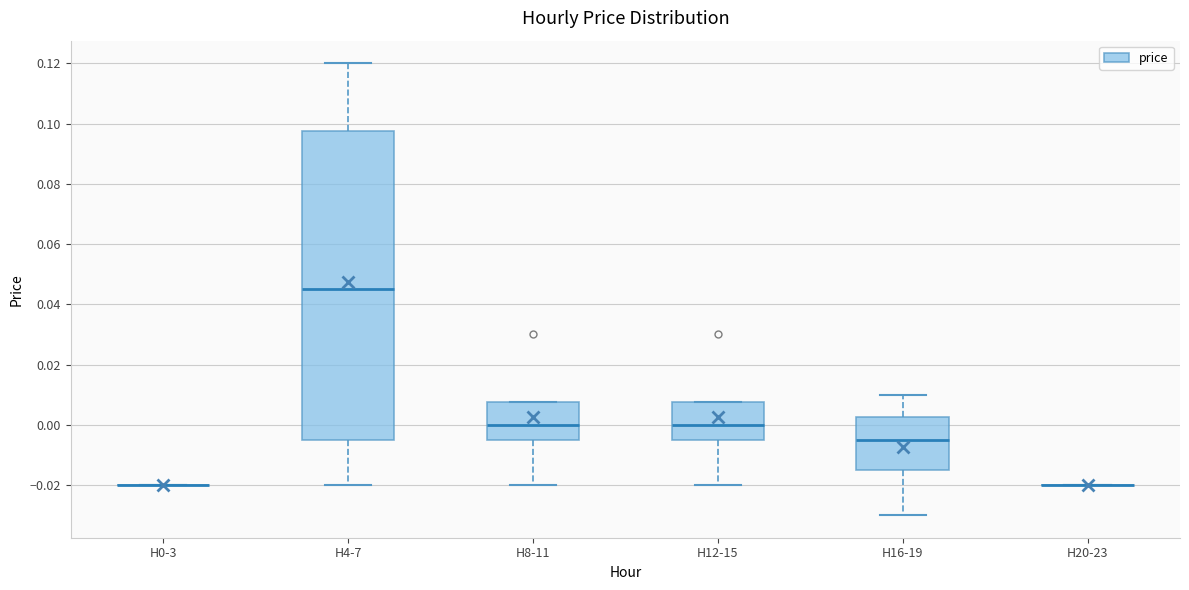

Where is the lower edge of the box for H12-15 on the y-axis? The values are not printed on the chart, so give them approximately, as read against the axis.

-0.004